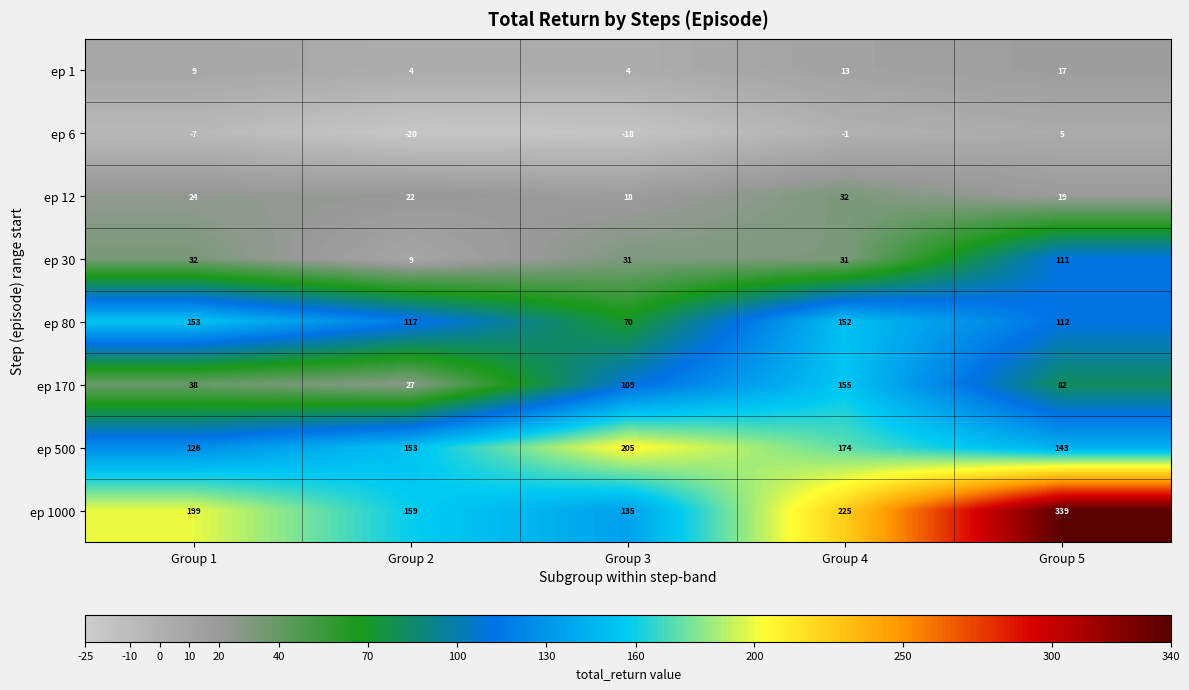

Rank the series at Group 5 from lowest to highest value.

ep 6, ep 1, ep 12, ep 170, ep 30, ep 80, ep 500, ep 1000